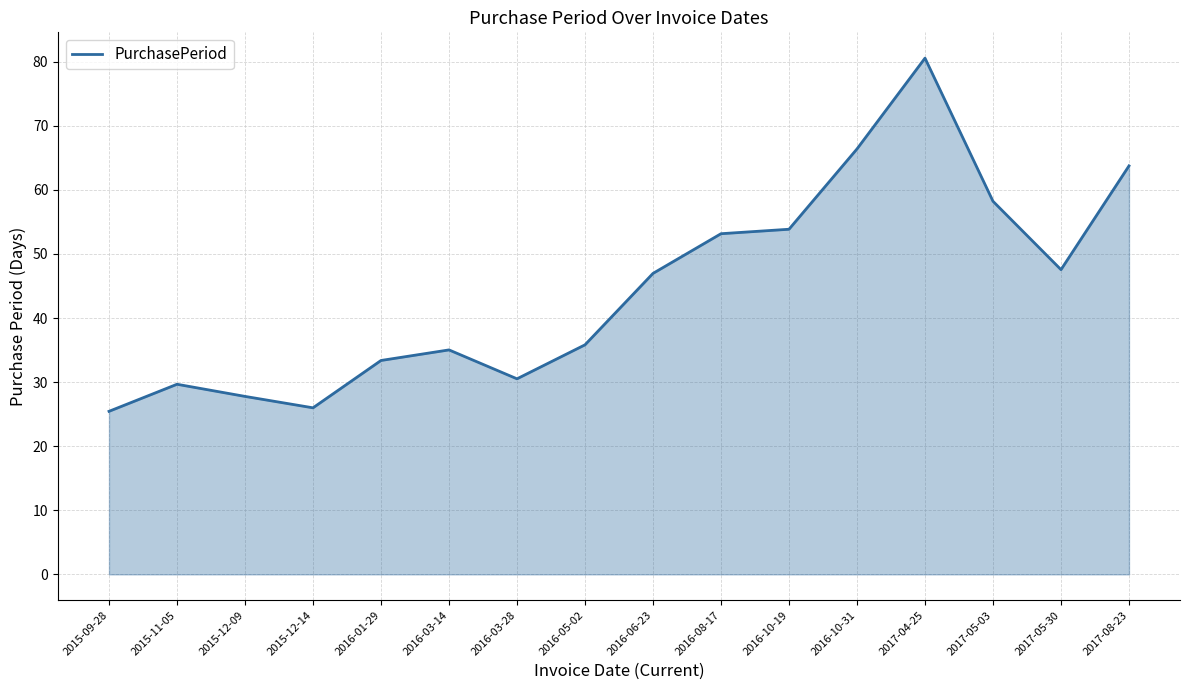

What is the ratio of the value at 2017-04-25 to the value at 2017-05-30?

1.7